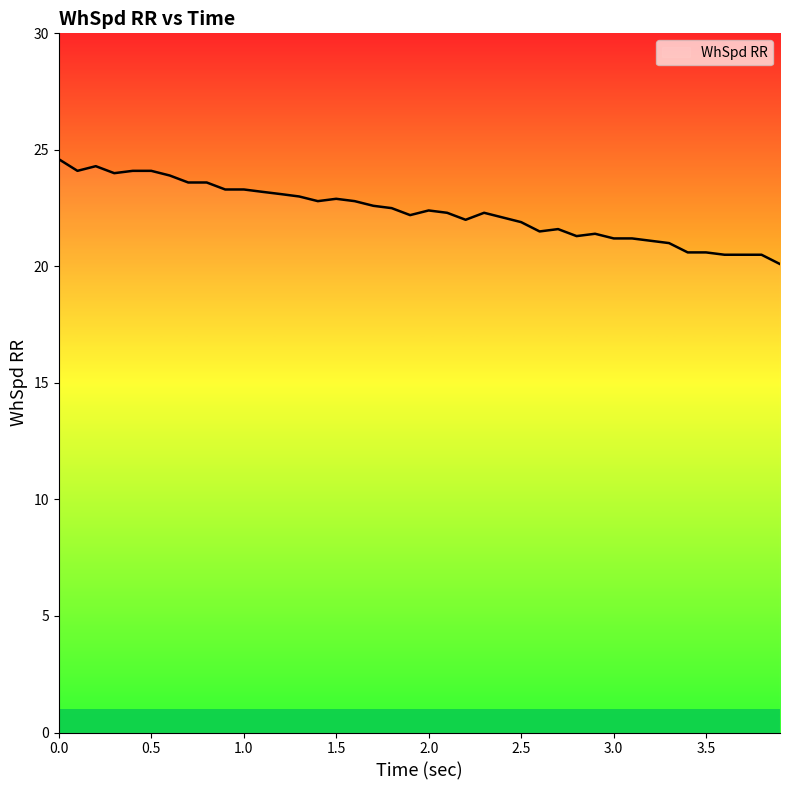

What is the maximum value shown in the chart?

24.6